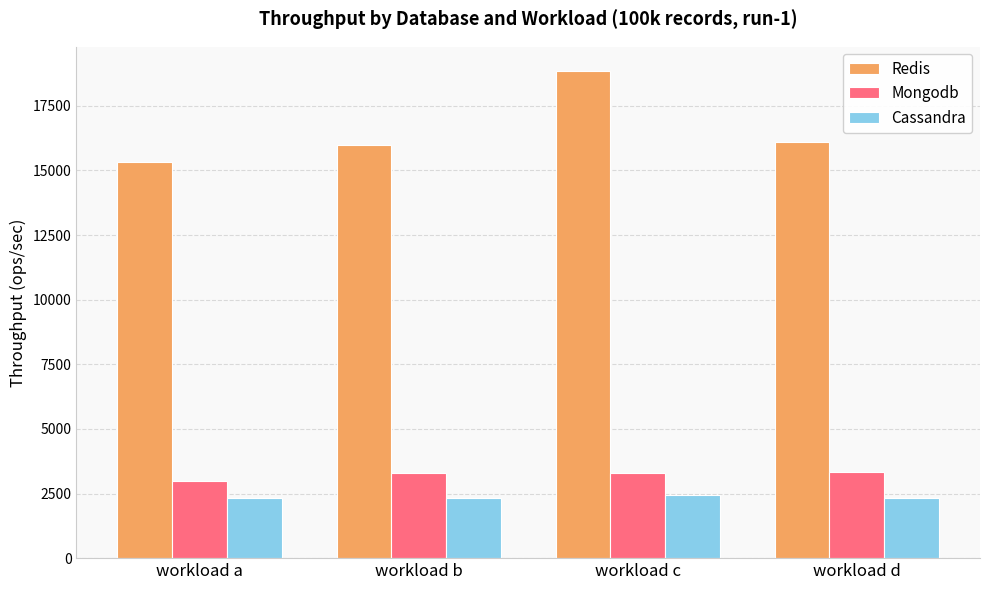

What is the highest value of the Mongodb series?

3350.8